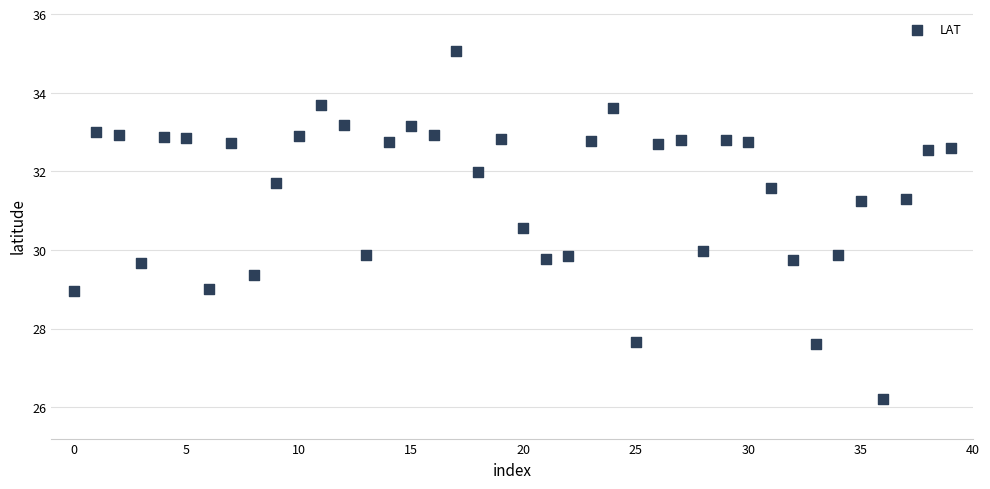

What is the range of Y values (max minus min)?

8.9